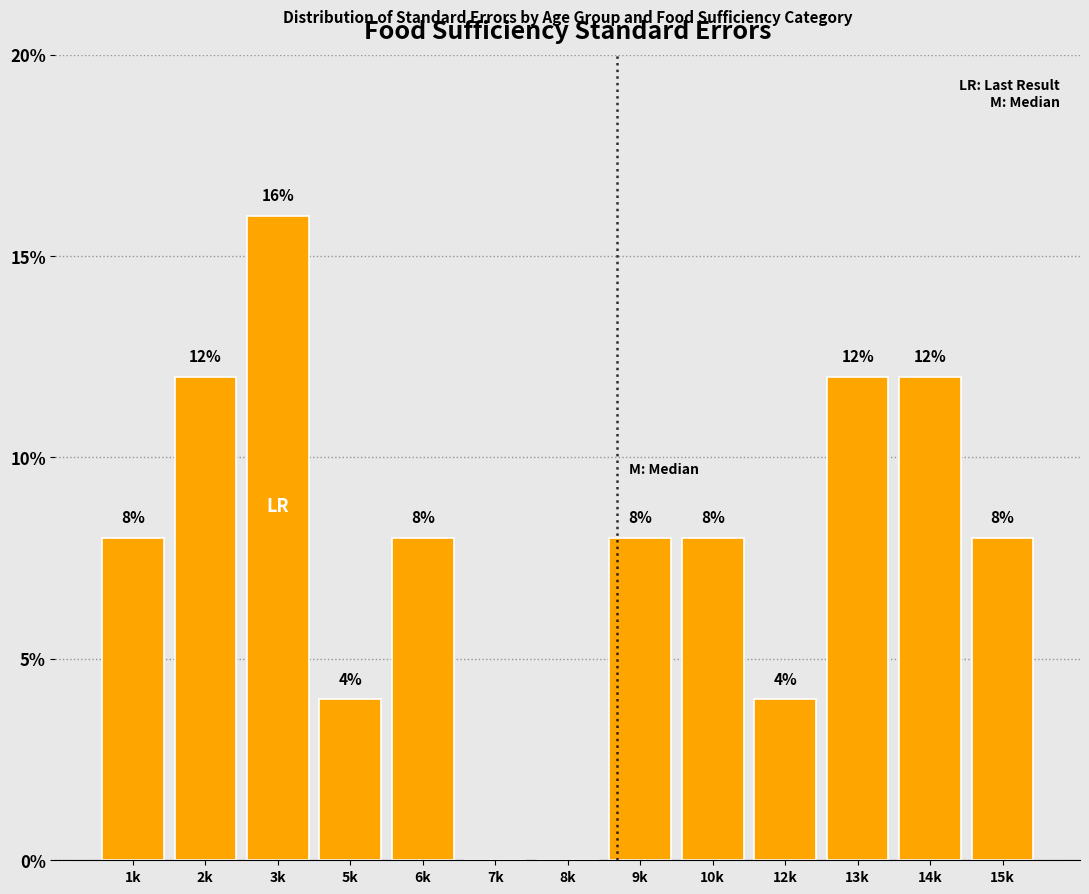

Reading right to left, what are all the values shown in this chart?

15k=8	14k=12	13k=12	12k=4	10k=8	9k=8	8k=0	7k=0	6k=8	5k=4	3k=16	2k=12	1k=8